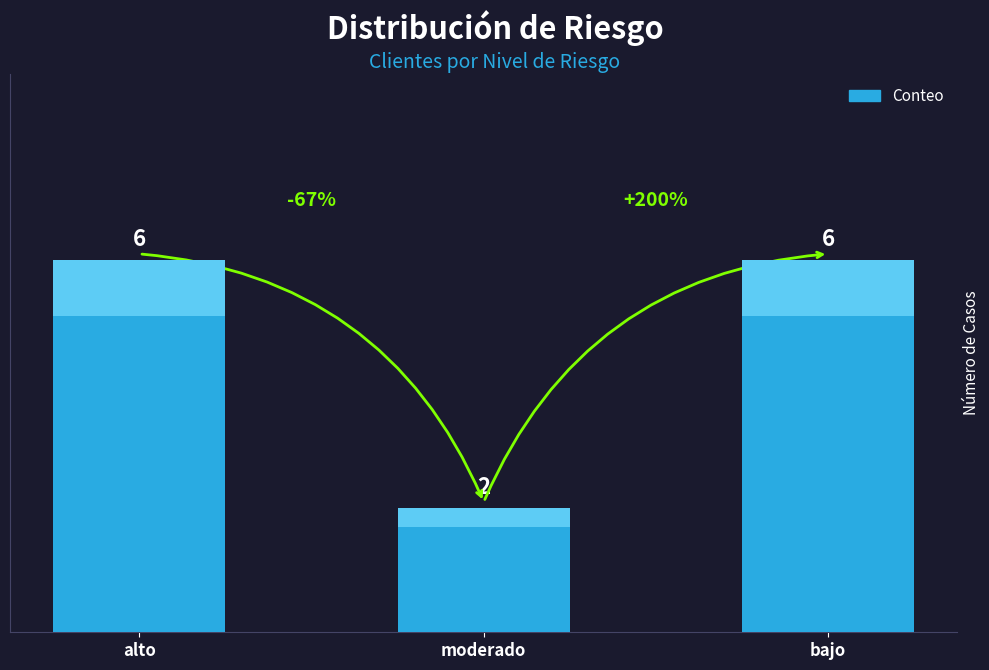

Reading left to right, transcribe all the data shown in this chart.

alto=6	moderado=2	bajo=6